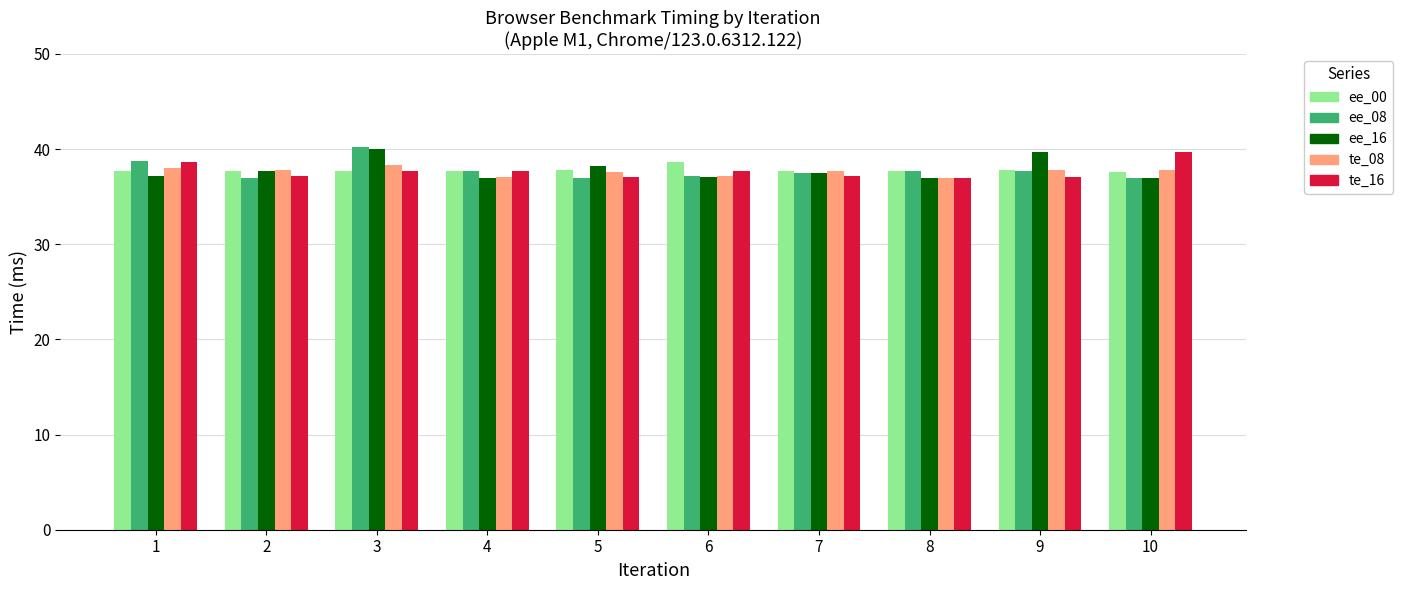

True or false: ee_00 has a value of 37.8 at 5.

True